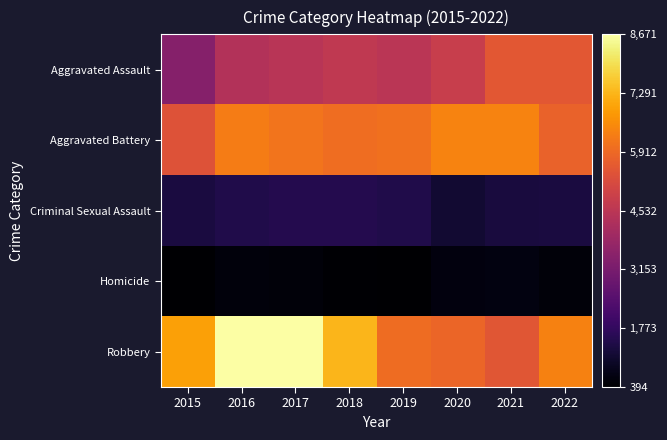

Reading right to left, extract all data points from this chart.

Aggravated Assault: 2022=5517	2021=5522	2020=4798	2019=4521	2018=4641	2017=4486	2016=4367	2015=3433
Aggravated Battery: 2022=5791	2021=6439	2020=6417	2019=6071	2018=5992	2017=6146	2016=6292	2015=5396
Criminal Sexual Assault: 2022=1310	2021=1275	2020=1129	2019=1457	2018=1506	2017=1505	2016=1429	2015=1309
Homicide: 2022=533	2021=632	2020=607	2019=395	2018=451	2017=539	2016=571	2015=394
Robbery: 2022=6391	2021=5502	2020=5838	2019=5956	2018=7306	2017=8669	2016=8671	2015=6944